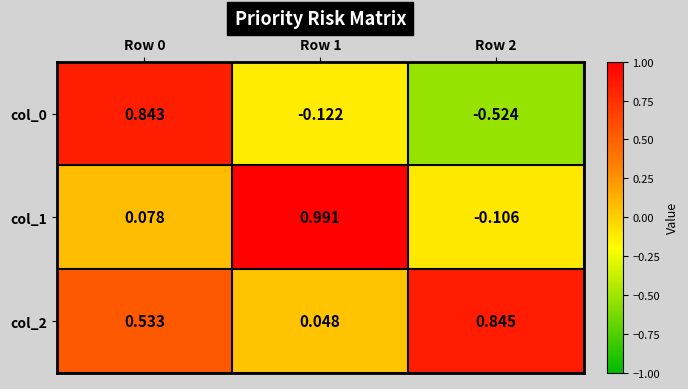

What is the total value across all series at Row 0?

1.5